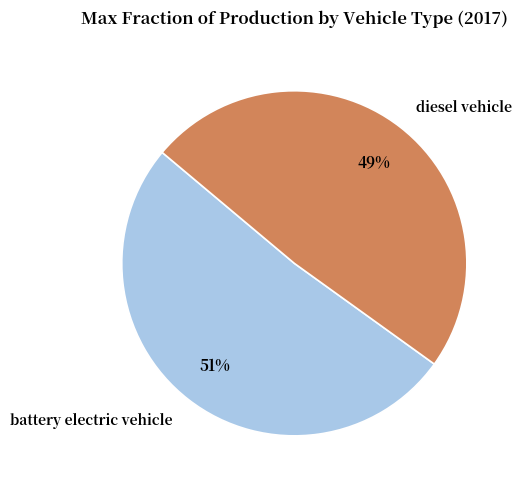

How many slices are in this pie chart?

2